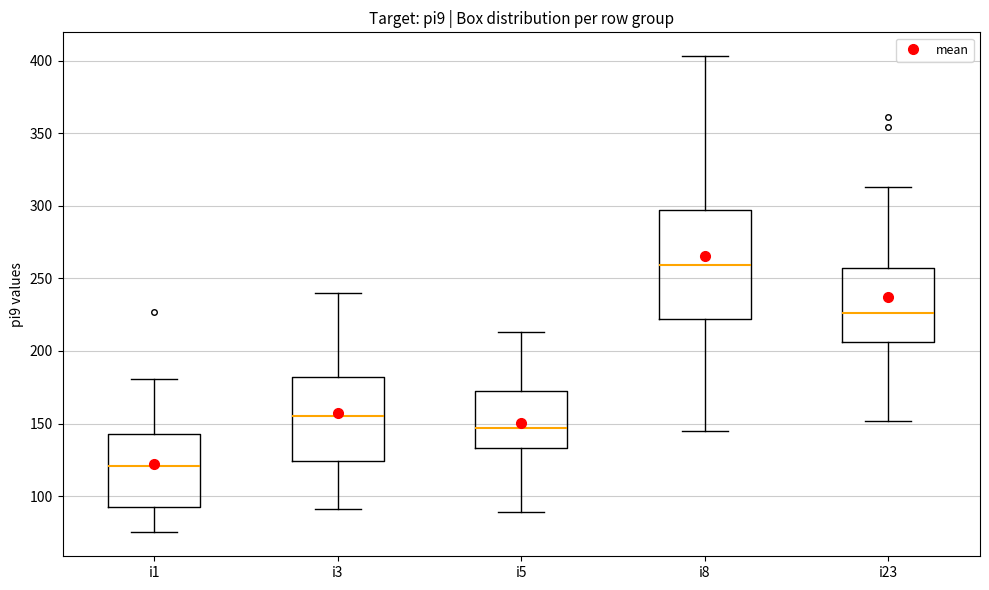

Reading left to right, transcribe this box plot: for each box, give where its median line is, the range the box spans, and where its two whiskers end, as read against the y-axis. The values are not printed on the chart, so give them approximately, as read against the axis.

i1: median 120, box 95 to 145, whiskers 75 to 180
i3: median 155, box 125 to 180, whiskers 90 to 240
i5: median 145, box 135 to 175, whiskers 90 to 215
i8: median 260, box 220 to 295, whiskers 145 to 405
i23: median 225, box 205 to 255, whiskers 150 to 315